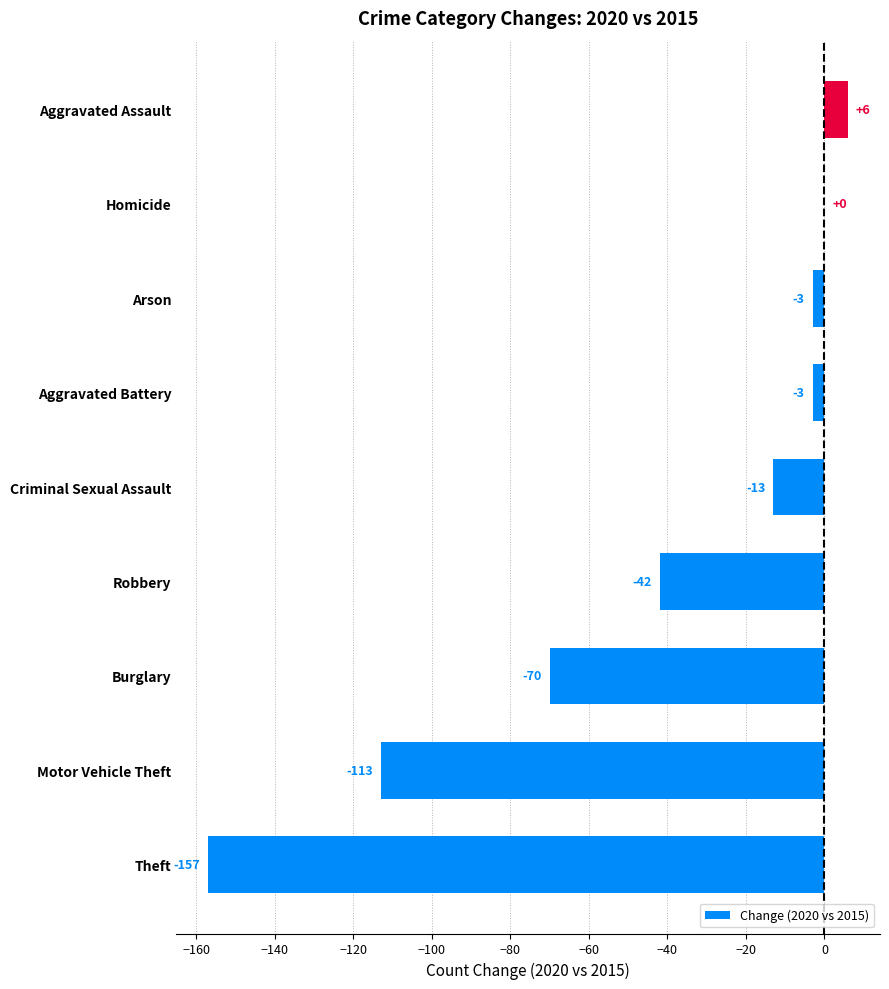

The value at Burglary is -70. True or false?

True